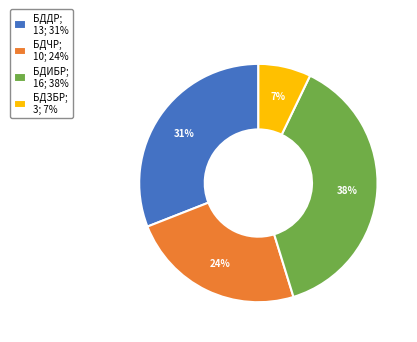

Is there any slice that represents more than half of the pie?

No